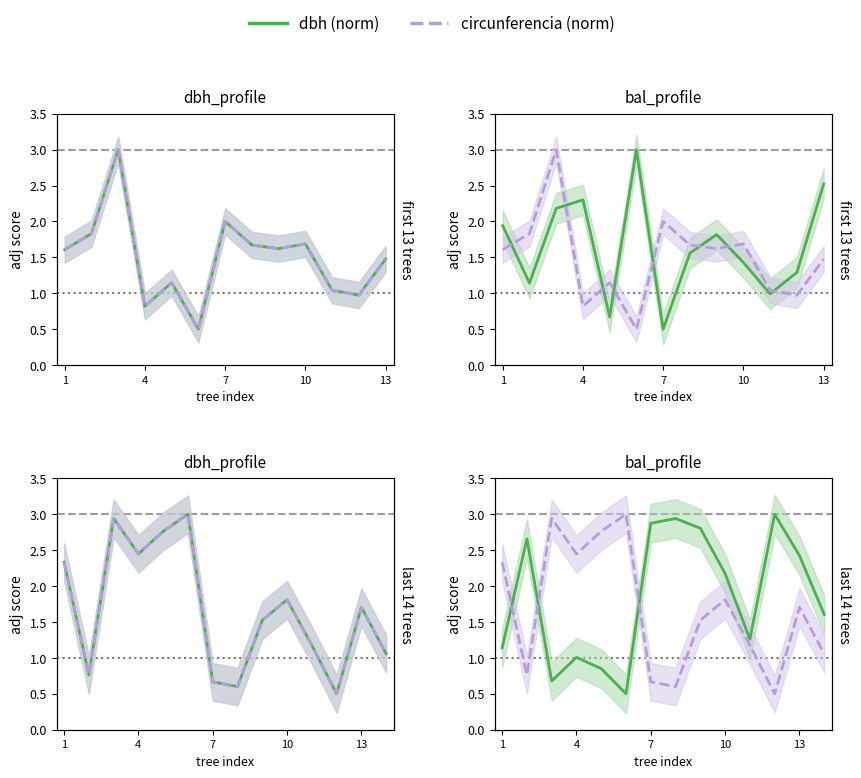

What is the total value across all series at 10?

4.0